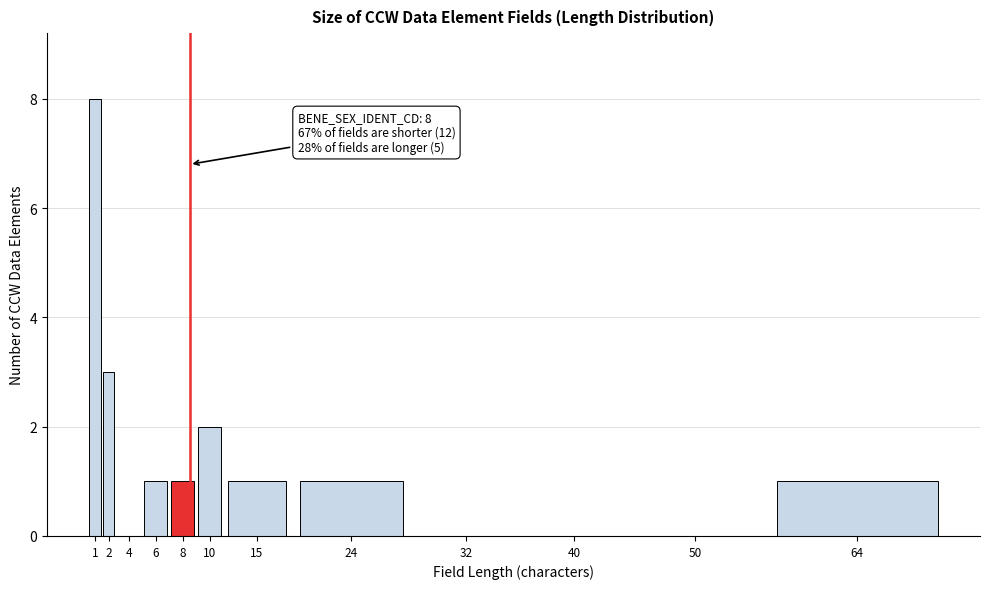

Reading right to left, transcribe all the data shown in this chart.

64=1	50=0	40=0	32=0	24=1	15=1	10=2	8=1	6=1	4=0	2=3	1=8